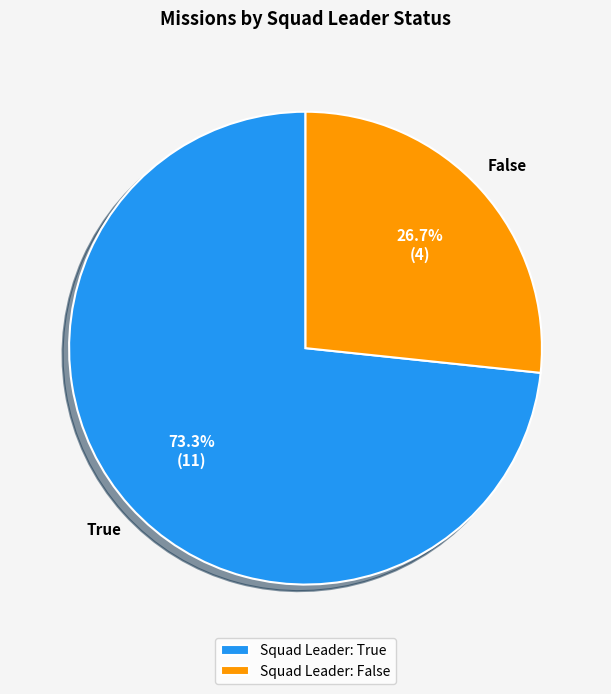

Which category accounts for the majority?

True